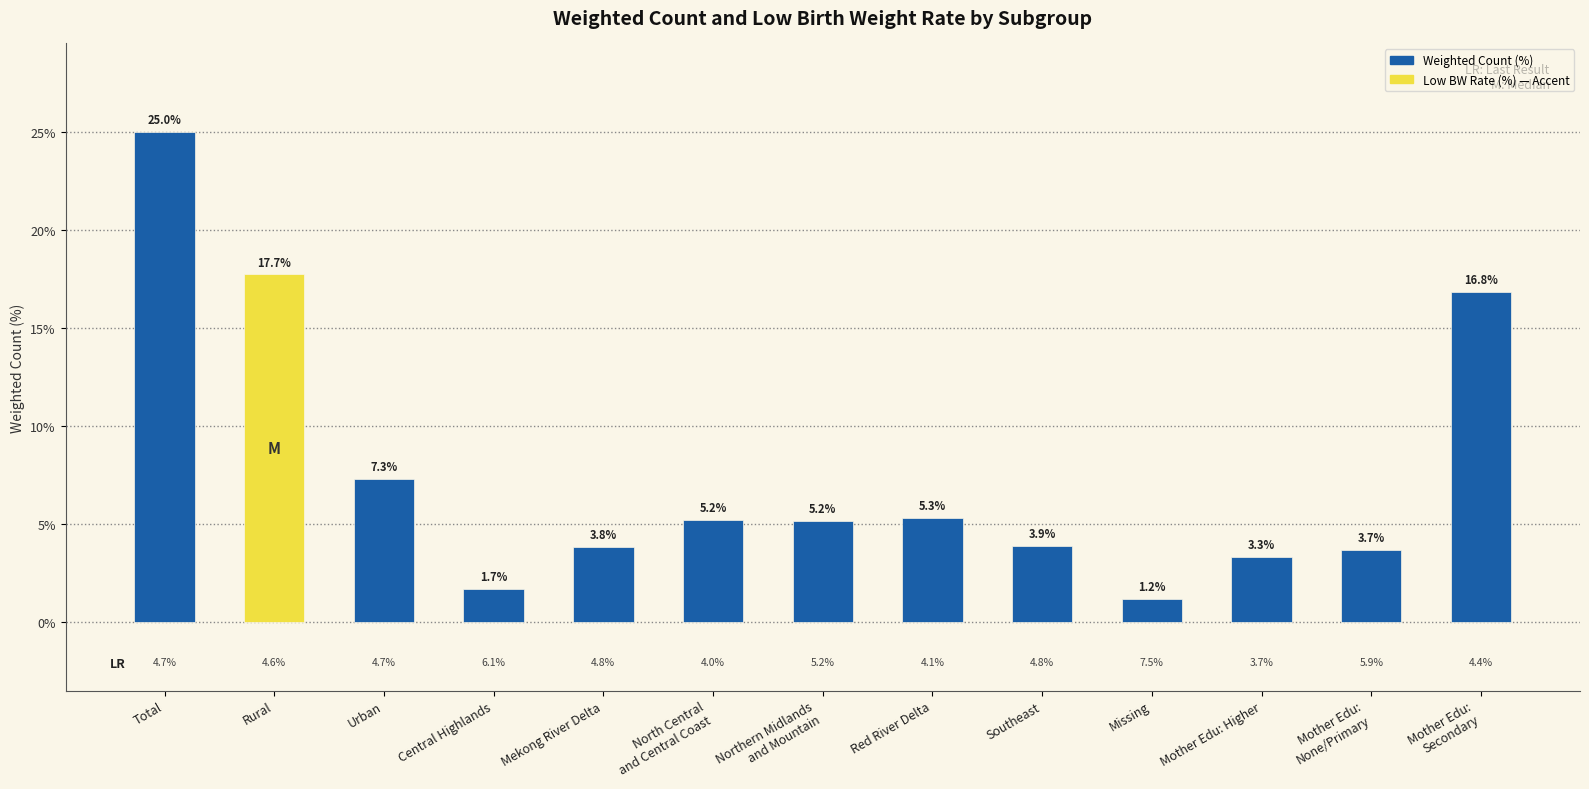

Reading left to right, what are all the values shown in this chart?

25.0	17.7	7.3	1.7	3.8	5.2	5.2	5.3	3.9	1.2	3.3	3.7	16.8